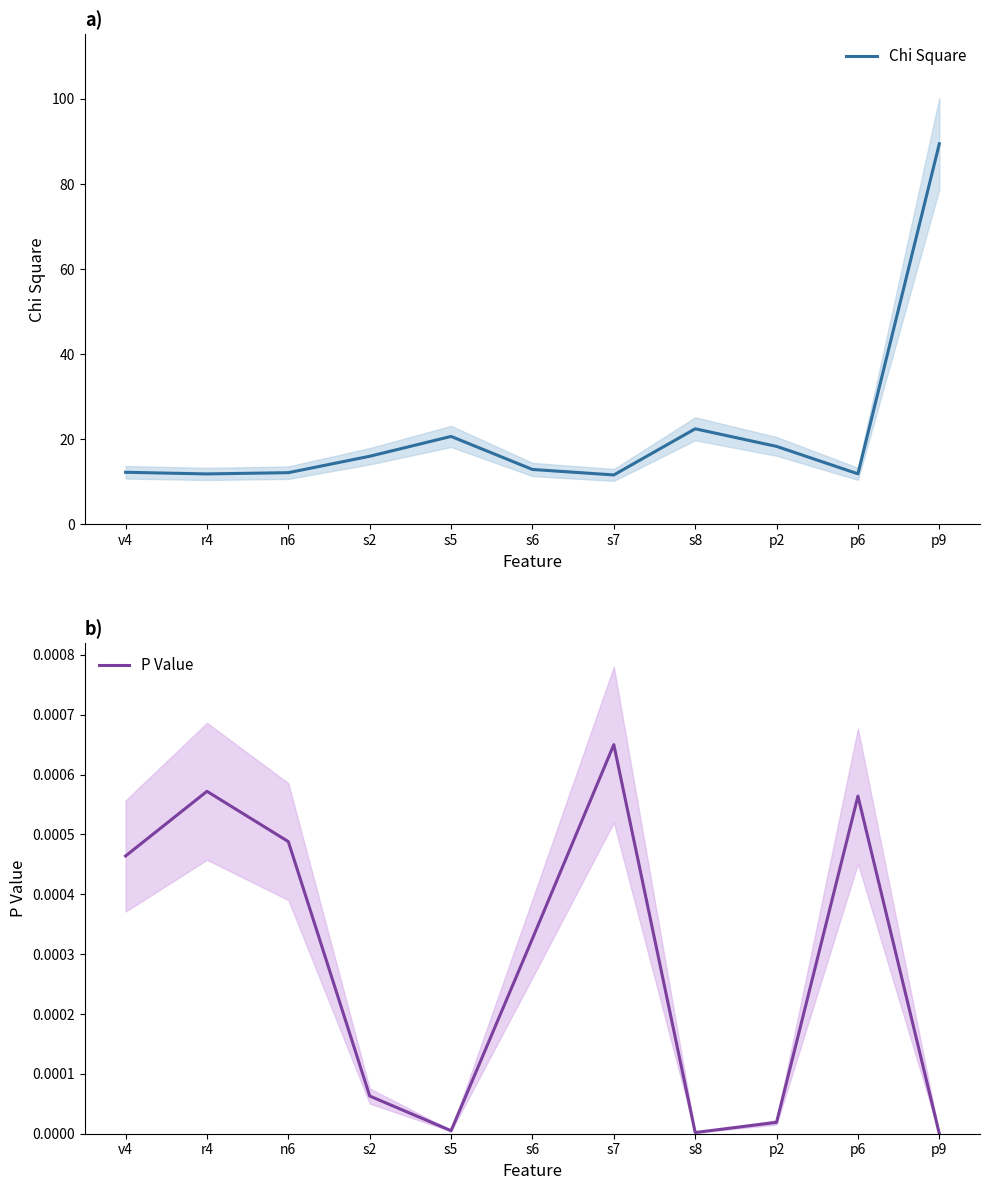

At which label is Chi Square closest to 50?

s8